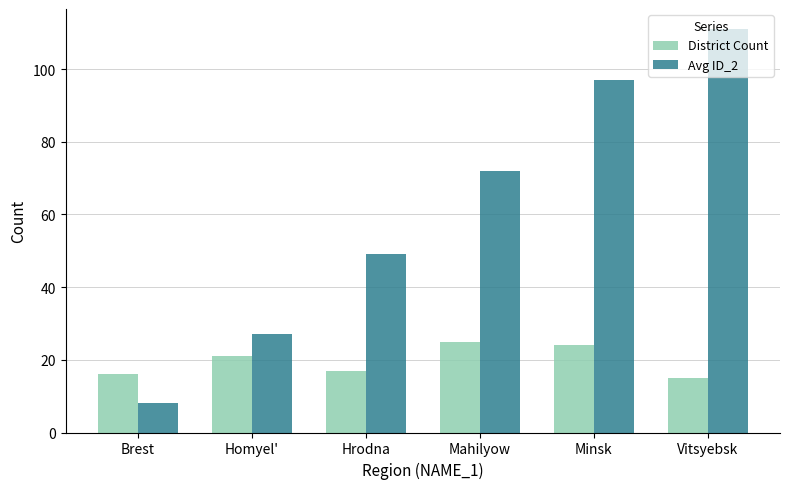

What value does the Avg ID_2 series have at Hrodna?

49